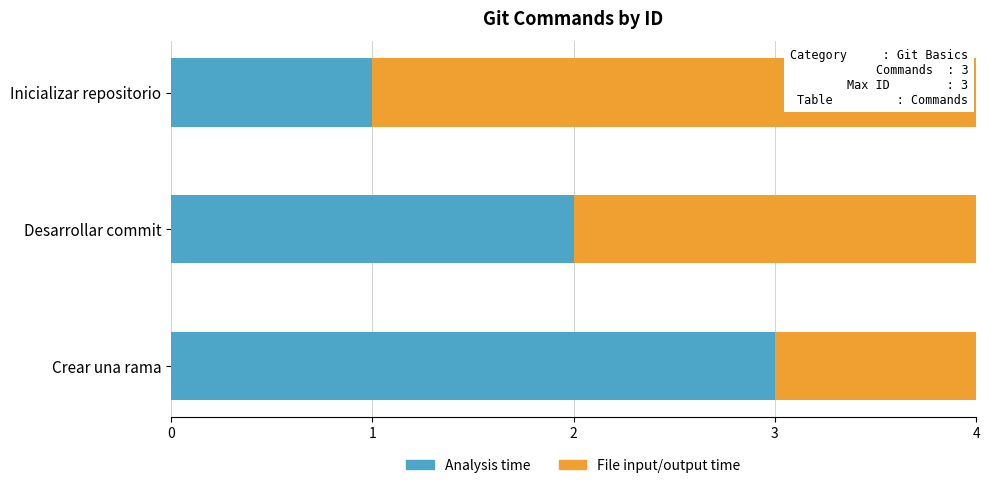

Where does the data first go above 2?

Crear una rama